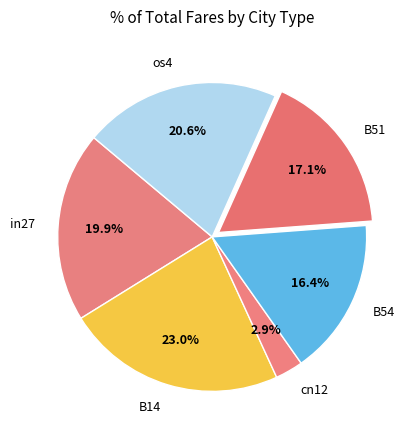

How much of the chart is everything except B54?

83.6%